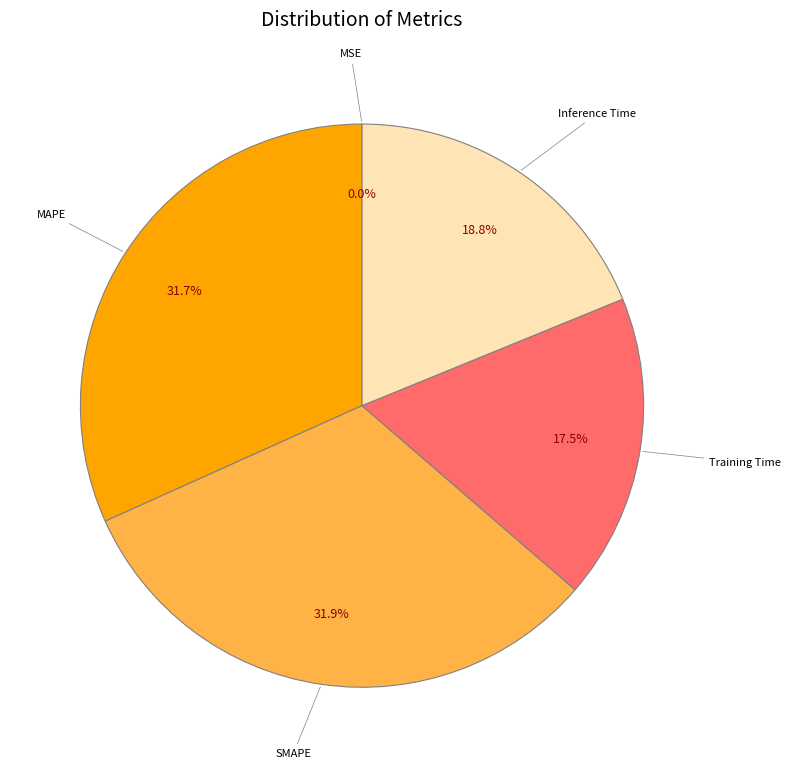

Is there a majority slice in this chart?

No